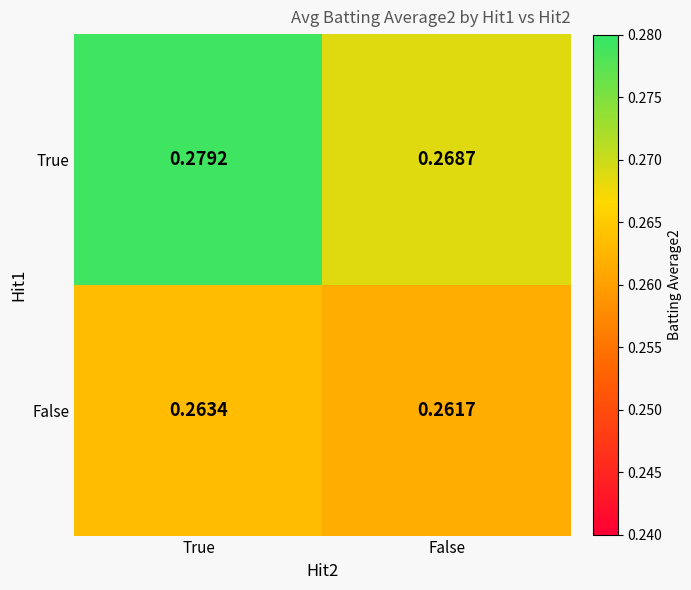

Where is False nearest to the value 0?

False